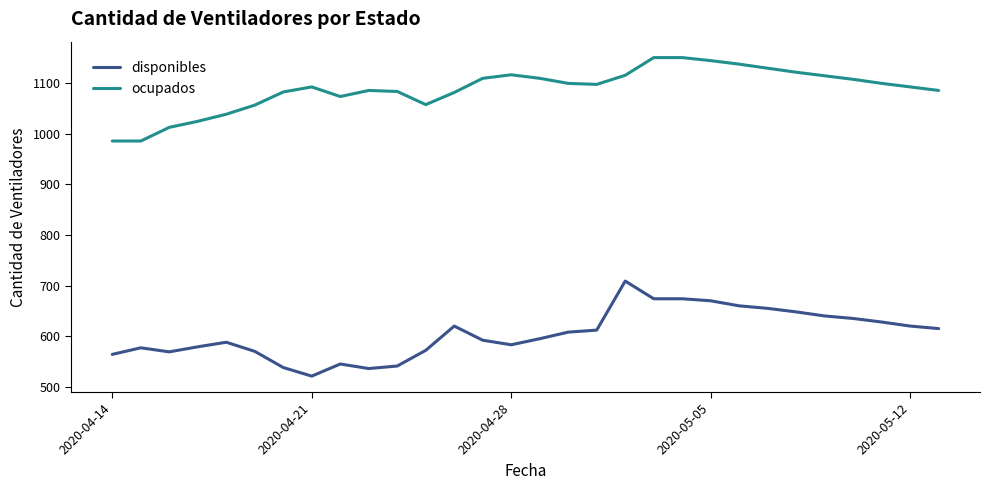

At how many categories does at least one series exceed 953?

30